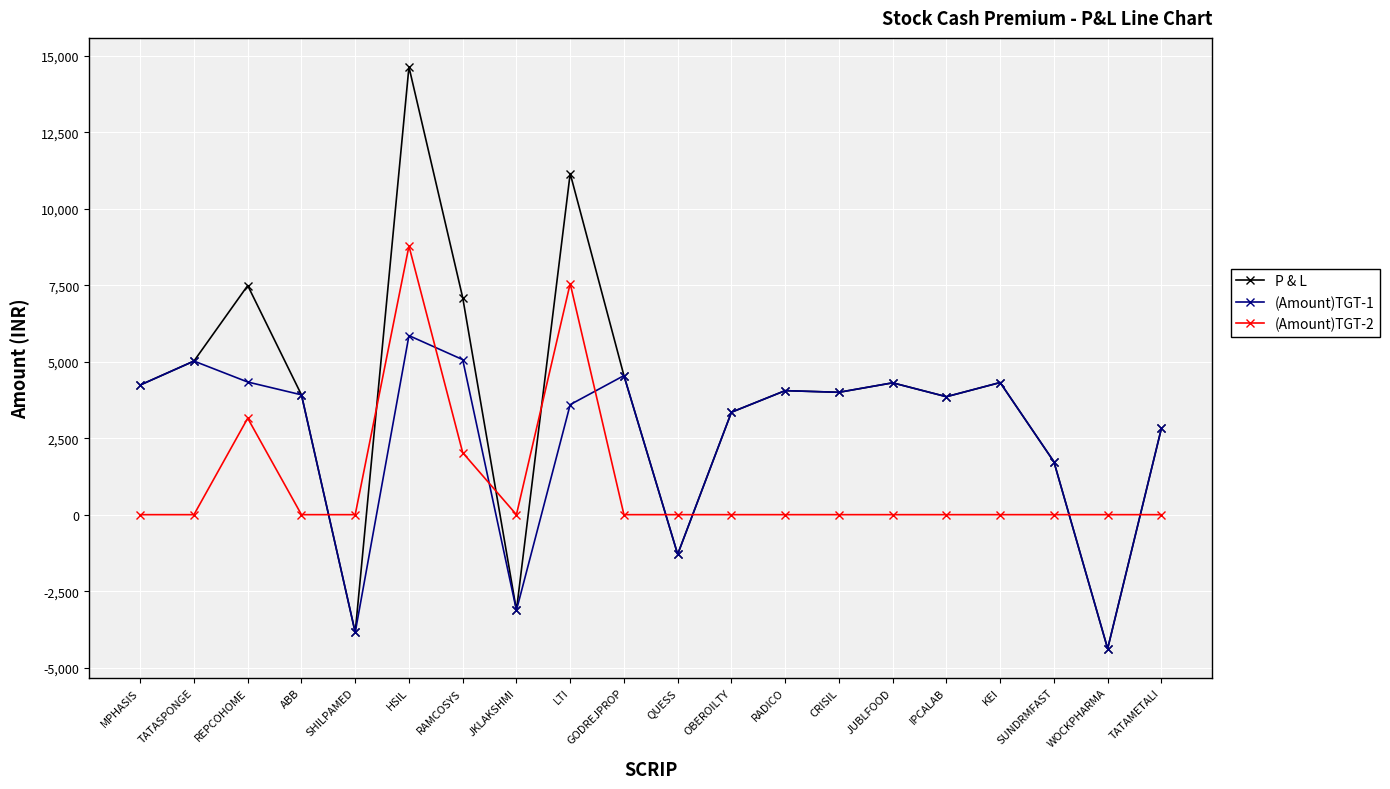

The value of (Amount)TGT-2 at OBEROILTY is -5466.7. True or false?

False